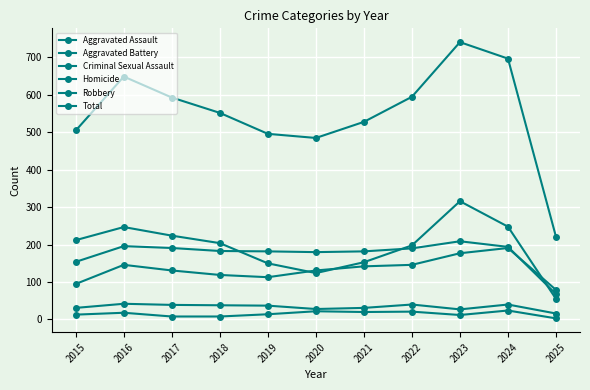

What is the value of the Aggravated Battery point at the 8th from the left?

190